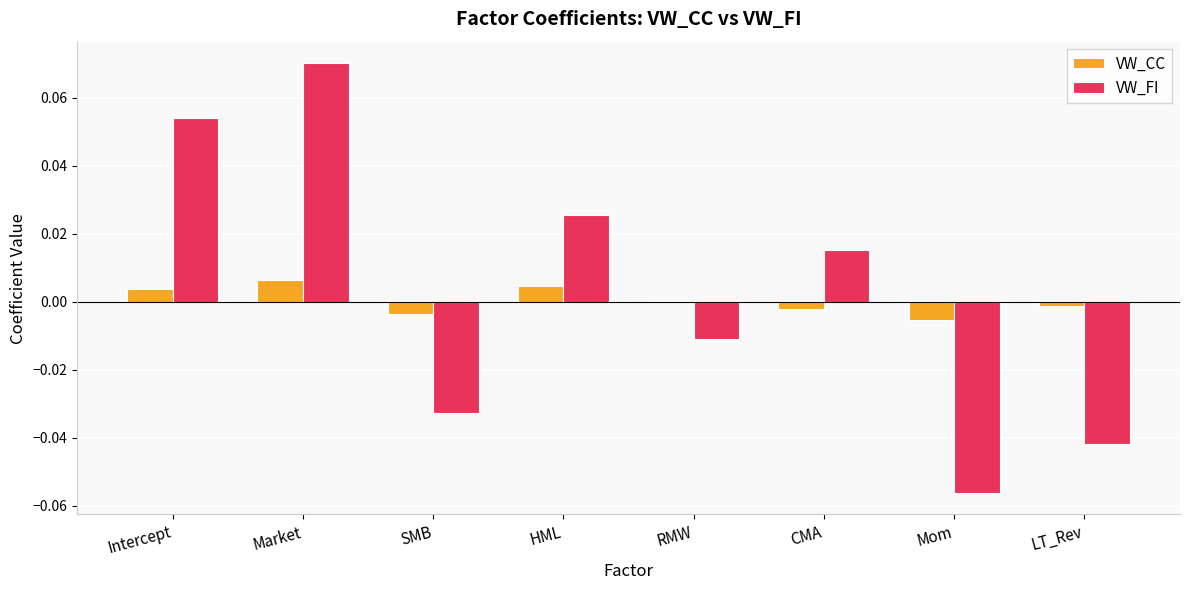

The VW_FI series shows -0.0 at Mom. True or false?

False